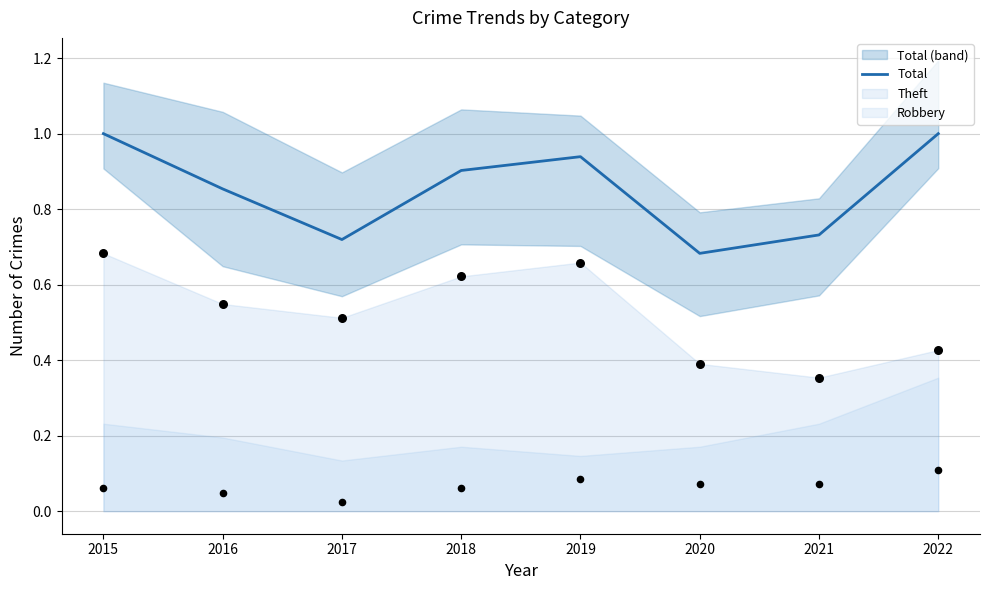

What is the change in value from 2017 to 2018?

+0.2